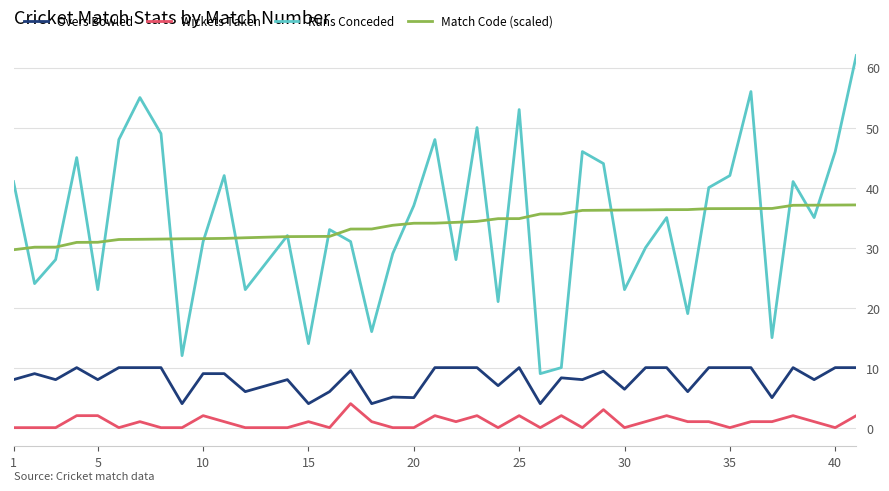

Which series has the widest spread of values?

Runs Conceded